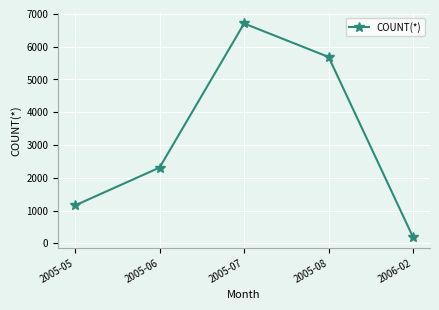

At which label is the value closest to 3445?

2005-06